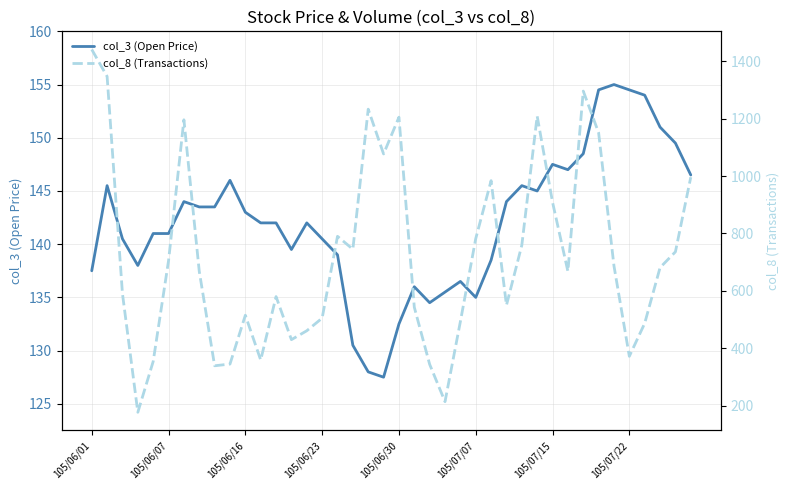

Which category has the highest value in the col_8 (Transactions) series?

105/06/01